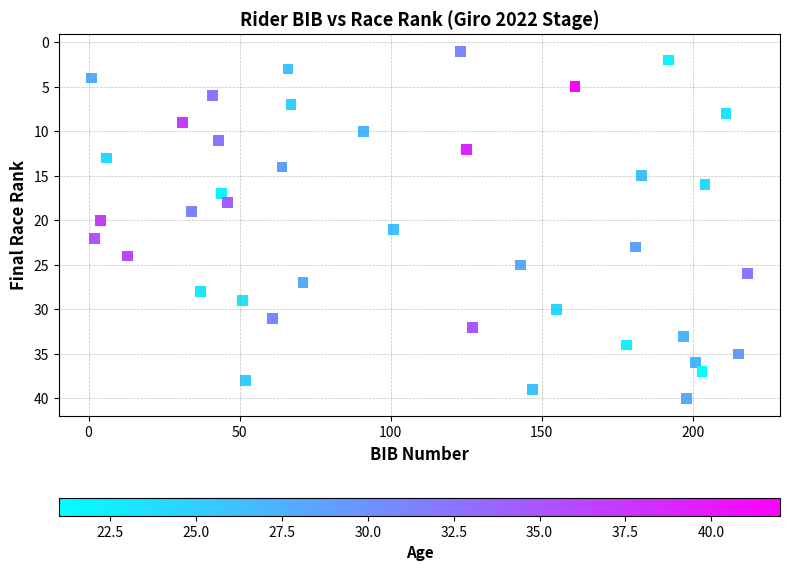

What is the range of X values (max minus min)?

217